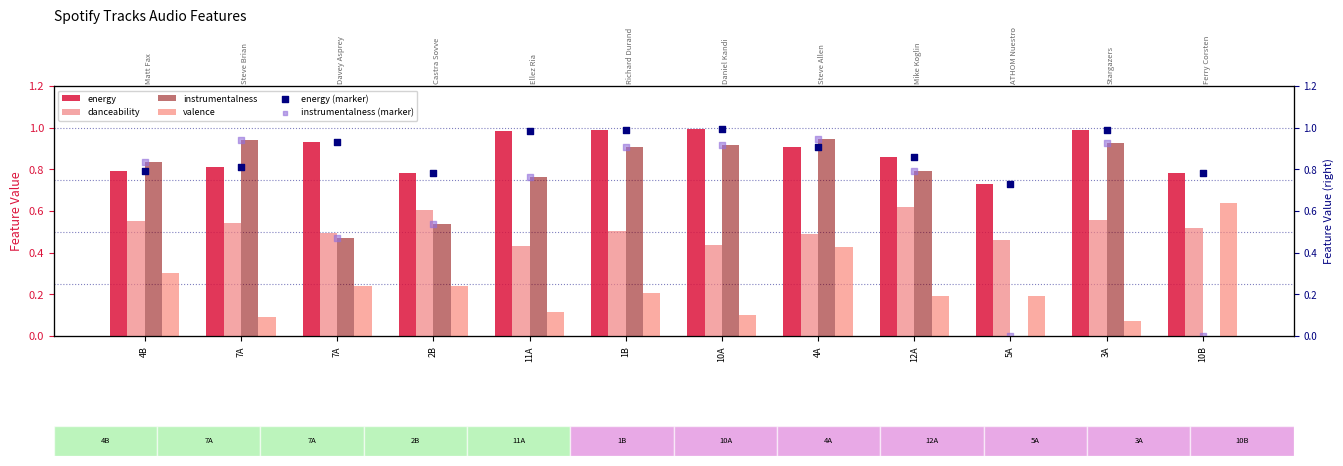

Is the value of instrumentalness (marker) at 5A greater than the value of danceability at 4A?

No